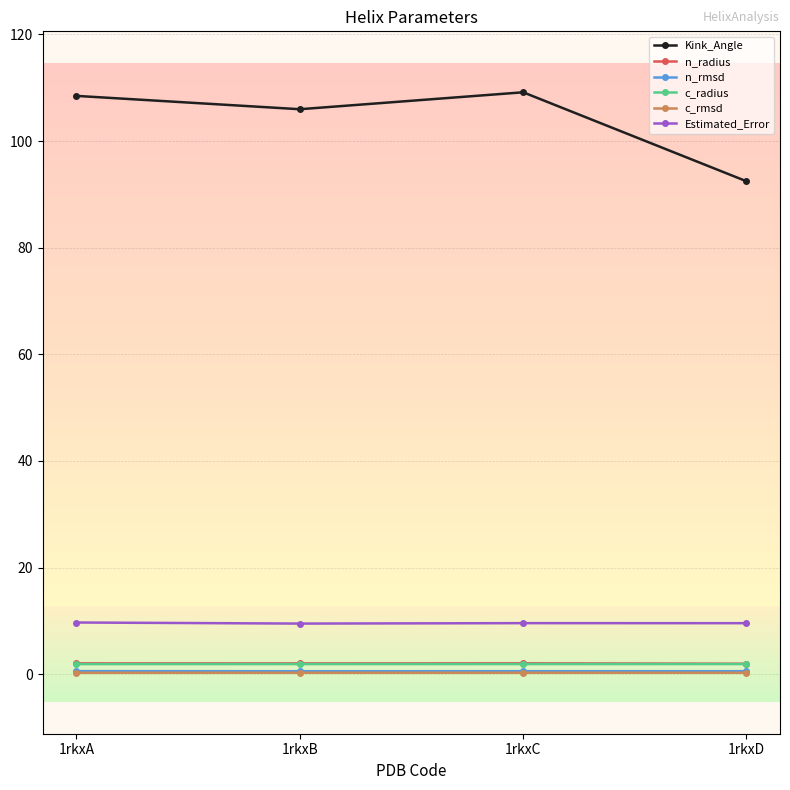

What is the value of the Estimated_Error point at the 2nd from the left?

9.5